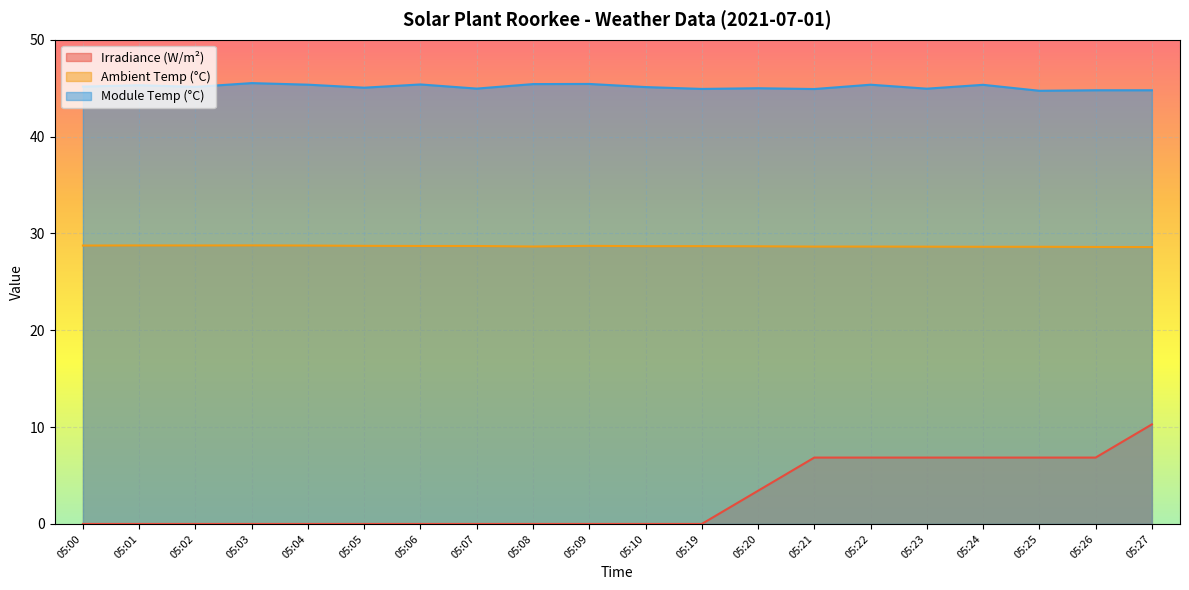

At which category is the sum across all series the highest?

05:27